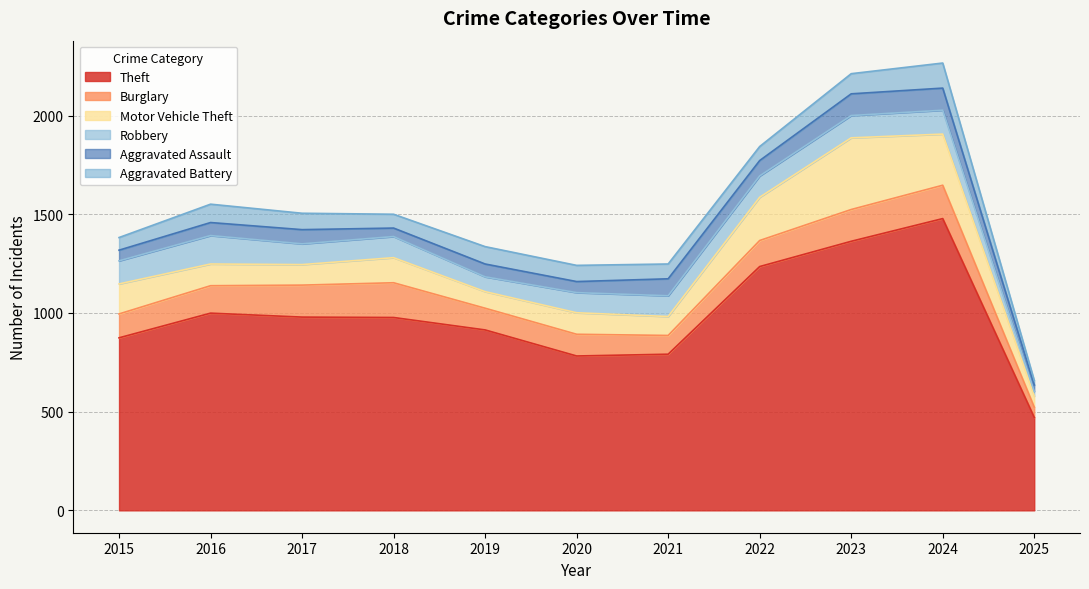

Reading left to right, extract all data points from this chart.

Theft: 874	999	979	977	914	782	791	1235	1363	1478	471
Burglary: 121	139	162	176	110	110	95	132	161	169	52
Motor Vehicle Theft: 152	110	104	127	84	109	96	219	363	259	56
Robbery: 117	144	105	107	75	102	105	108	113	121	24
Aggravated Assault: 54	66	72	43	65	56	86	78	110	112	32
Aggravated Battery: 64	93	83	70	88	82	75	71	102	127	23